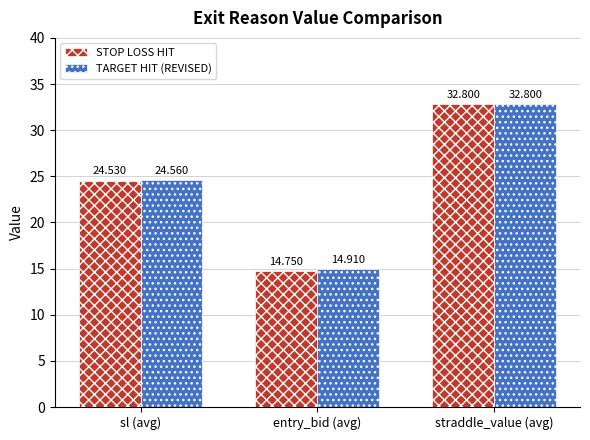

Reading left to right, extract all data points from this chart.

STOP LOSS HIT: sl (avg)=24.5	entry_bid (avg)=14.8	straddle_value (avg)=32.8
TARGET HIT (REVISED): sl (avg)=24.6	entry_bid (avg)=14.9	straddle_value (avg)=32.8